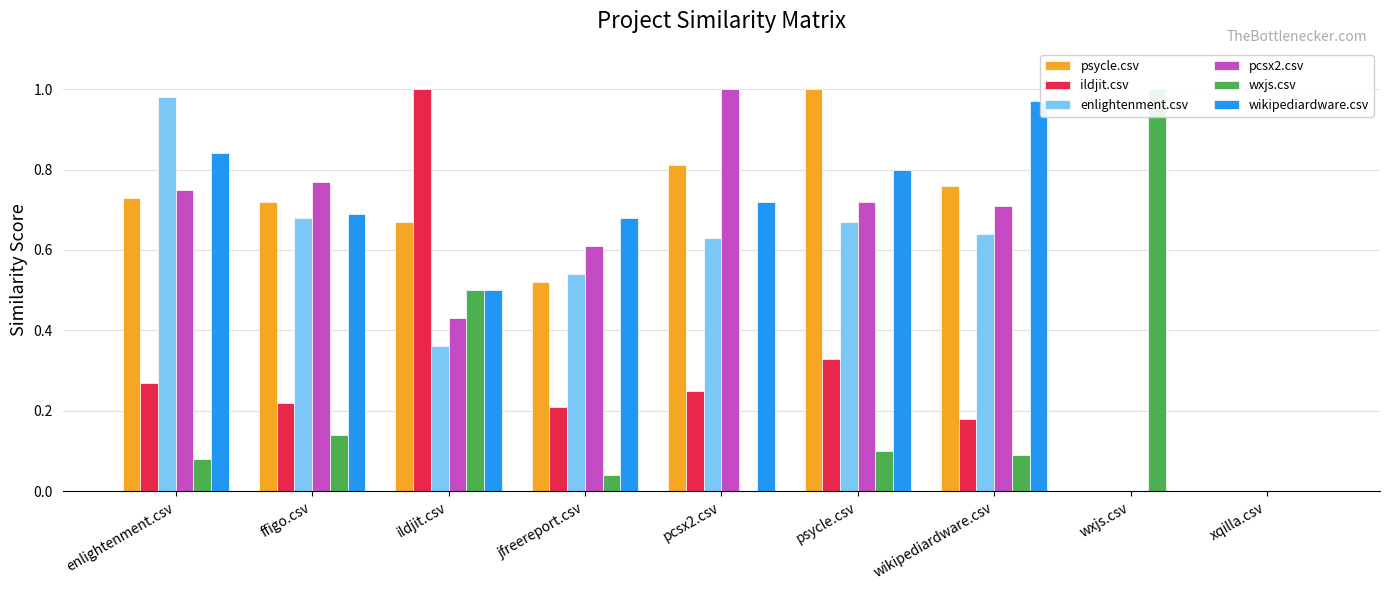

Reading left to right, list all the values displayed in this chart.

psycle.csv: 0.7	0.7	0.7	0.5	0.8	1.0	0.8	0.0	0.0
ildjit.csv: 0.3	0.2	1.0	0.2	0.2	0.3	0.2	0.0	0.0
enlightenment.csv: 1.0	0.7	0.4	0.5	0.6	0.7	0.6	0.0	0.0
pcsx2.csv: 0.8	0.8	0.4	0.6	1.0	0.7	0.7	0.0	0.0
wxjs.csv: 0.1	0.1	0.5	0.0	0.0	0.1	0.1	1.0	0.0
wikipediardware.csv: 0.8	0.7	0.5	0.7	0.7	0.8	1.0	0.0	0.0